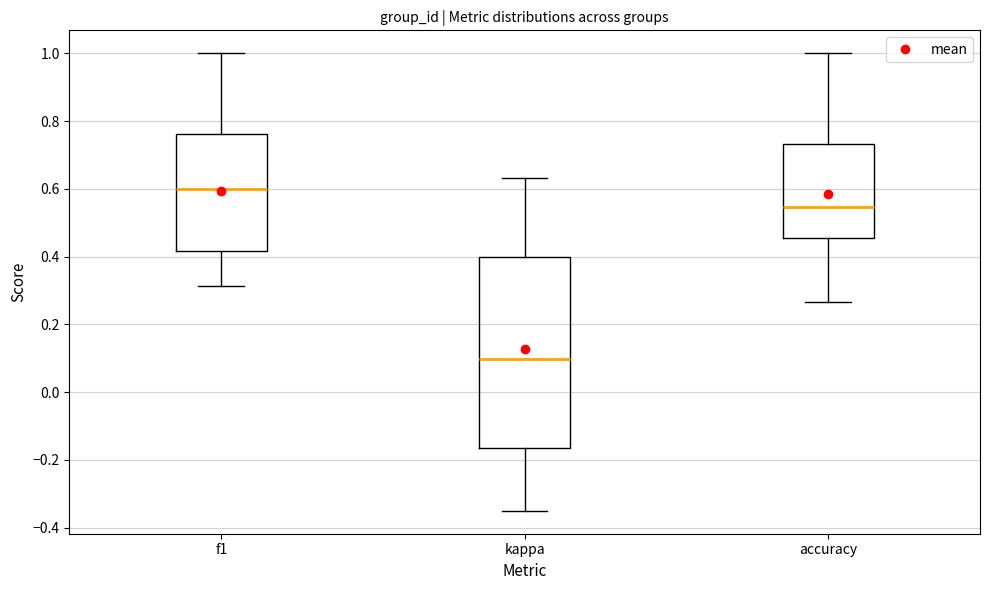

Where does the lower whisker of the box for kappa end on the y-axis? The values are not printed on the chart, so give them approximately, as read against the axis.

-0.34